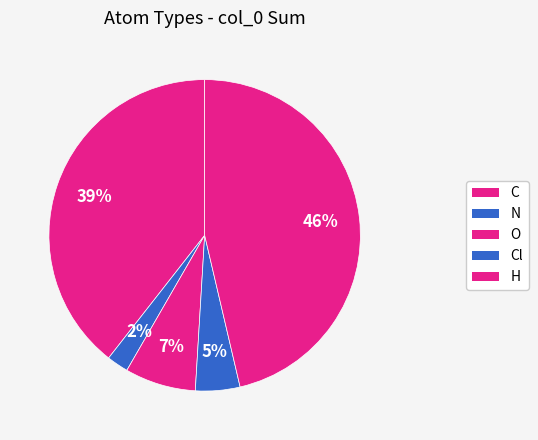

How many slices are in this pie chart?

5